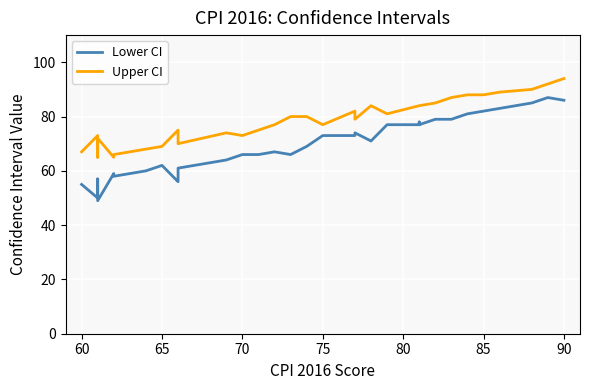

How many lines are shown in the chart?

2